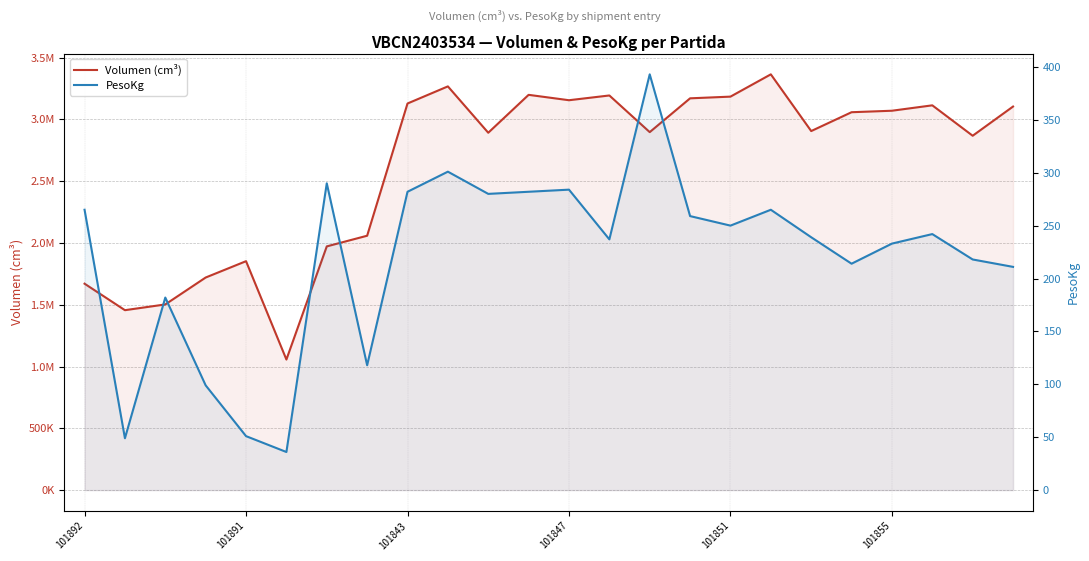

In Volumen (cm³), how many points are lower than both neighbors (excluding endpoints)?

7